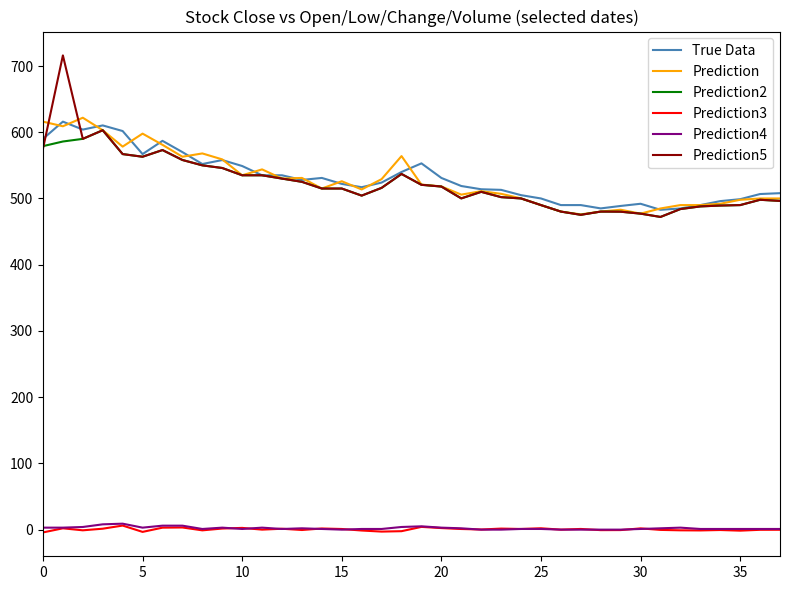

Which series has the widest spread of values?

Prediction5